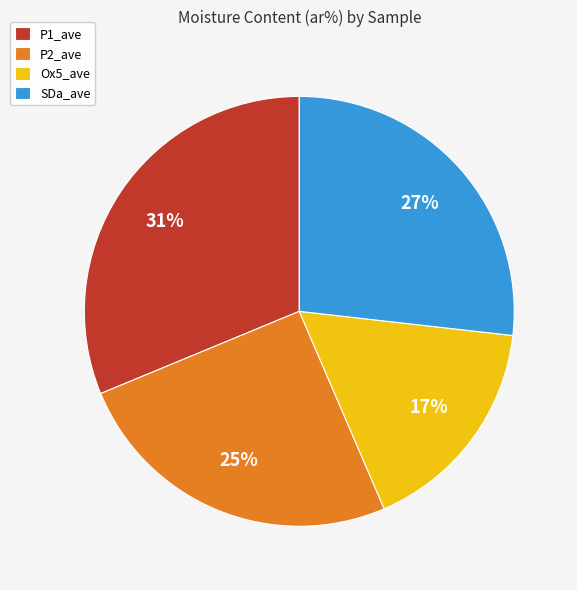

Does SDa_ave account for over 50% of the chart?

No